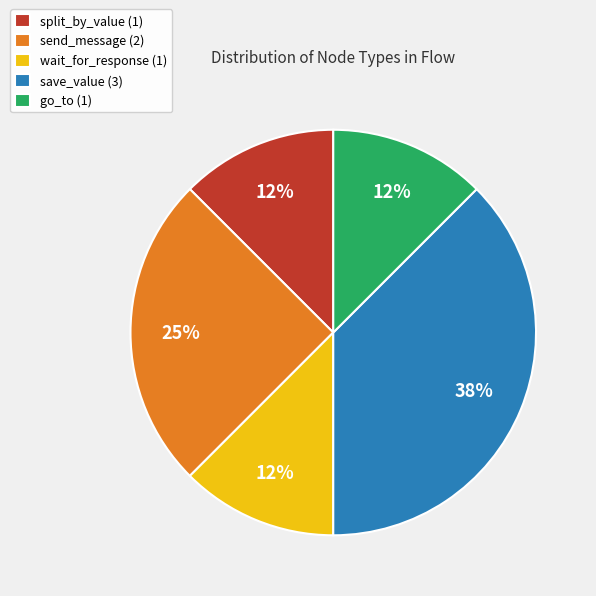

Do send_message (2) and save_value (3) together represent more than half of the pie?

Yes